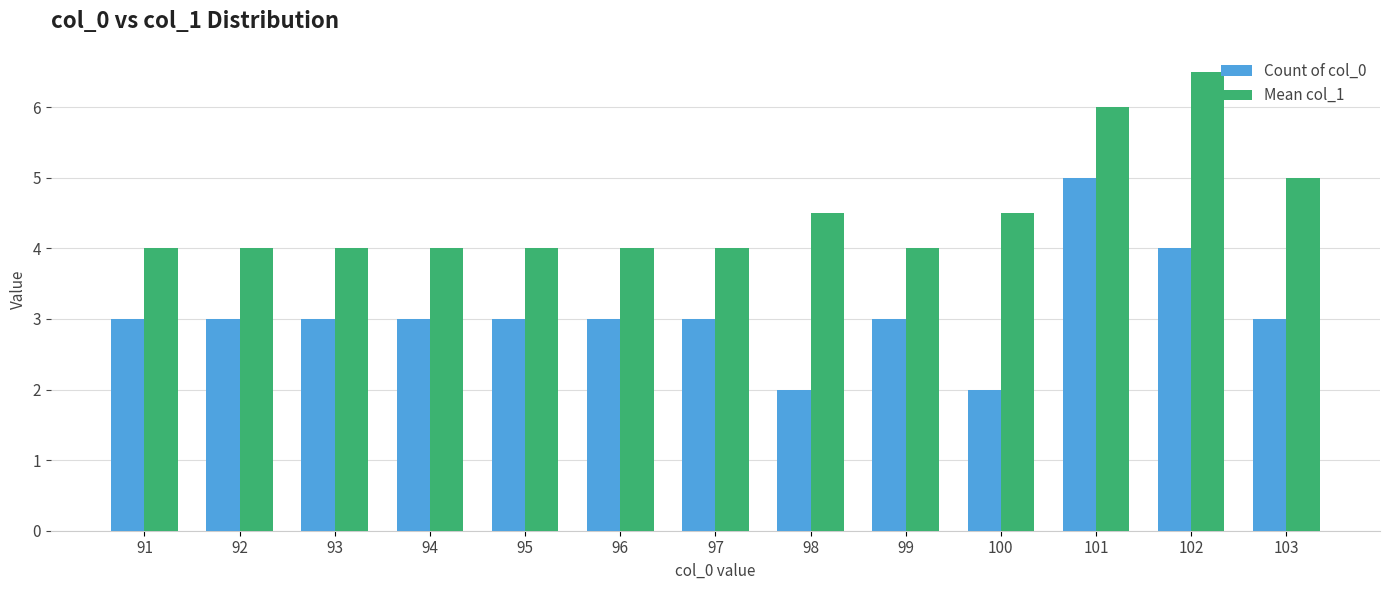

What is the maximum value shown in the chart?

6.5